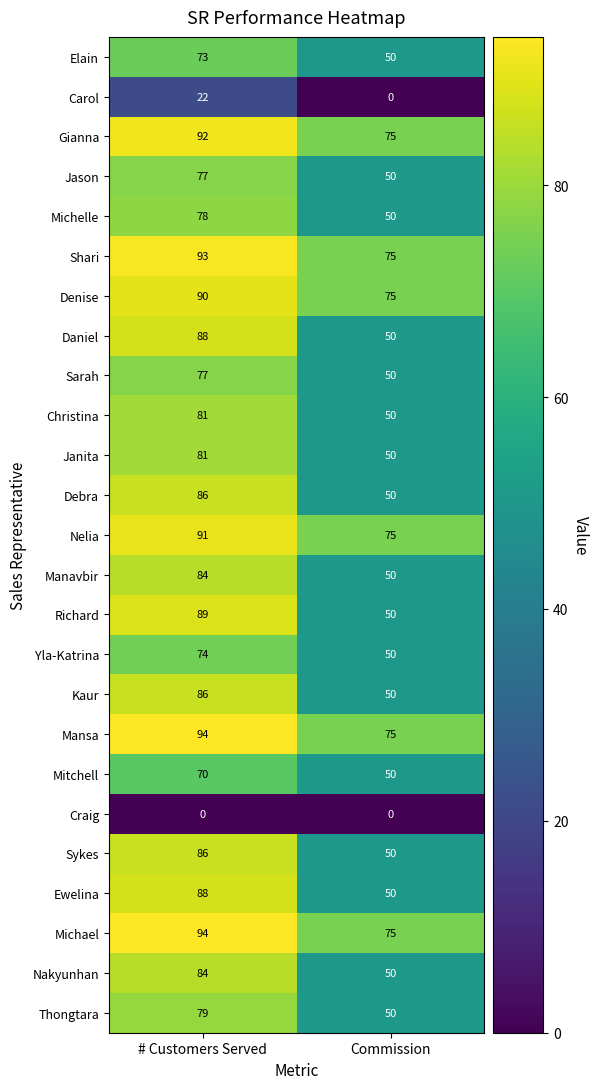

What is the average value of the Debra series?

68